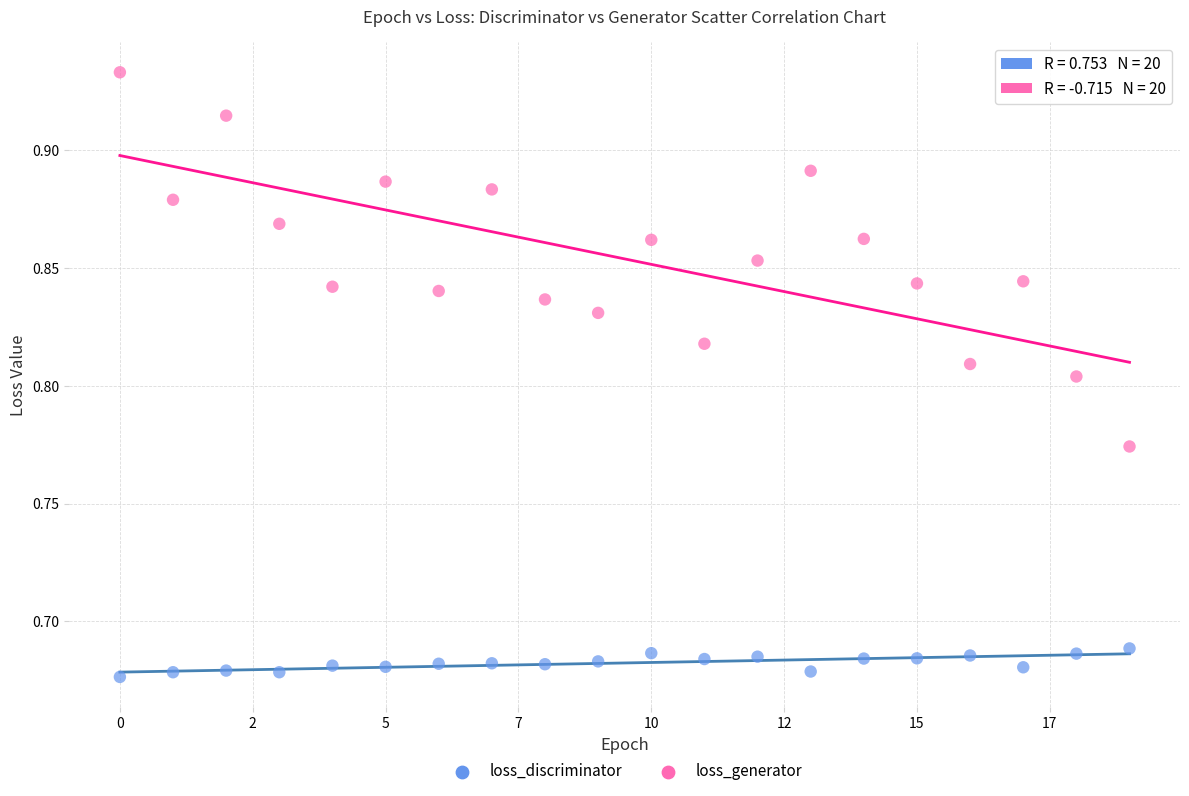

Which series has the largest Y range (max minus min)?

loss_generator